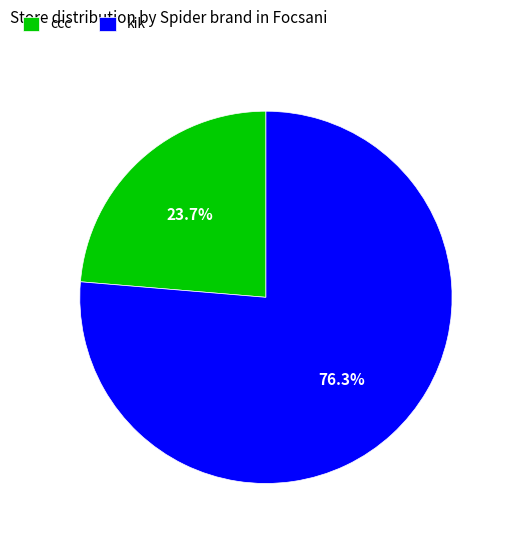

What percentage do kik and ccc together represent?

100.0%